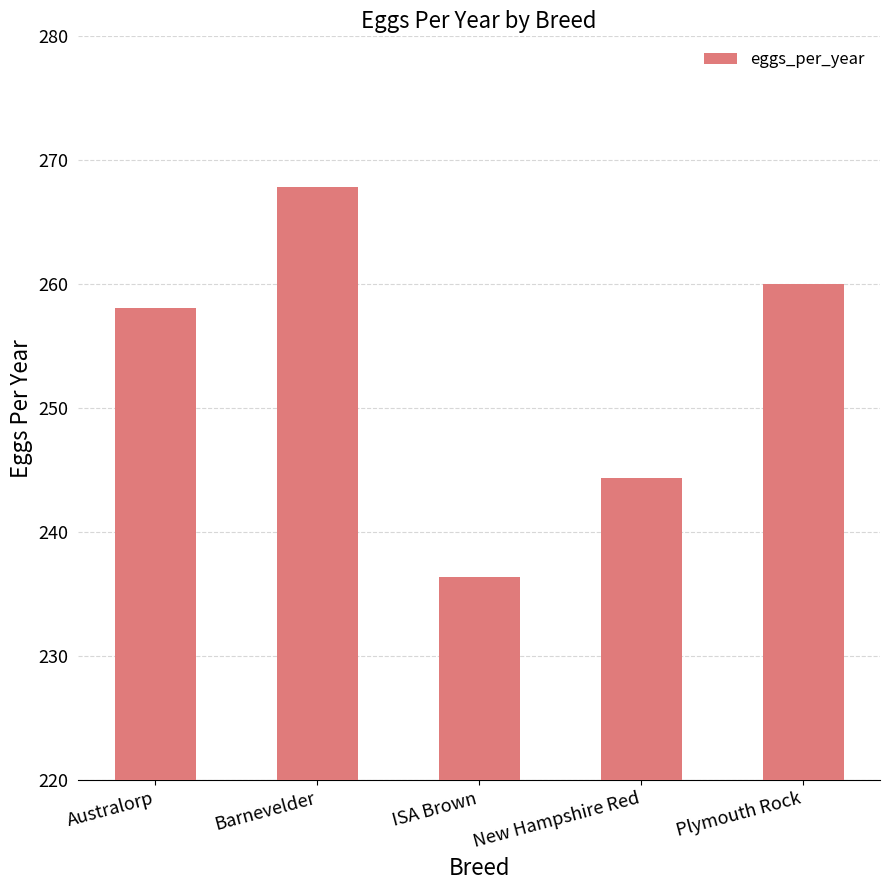

What position from the left is New Hampshire Red?

4